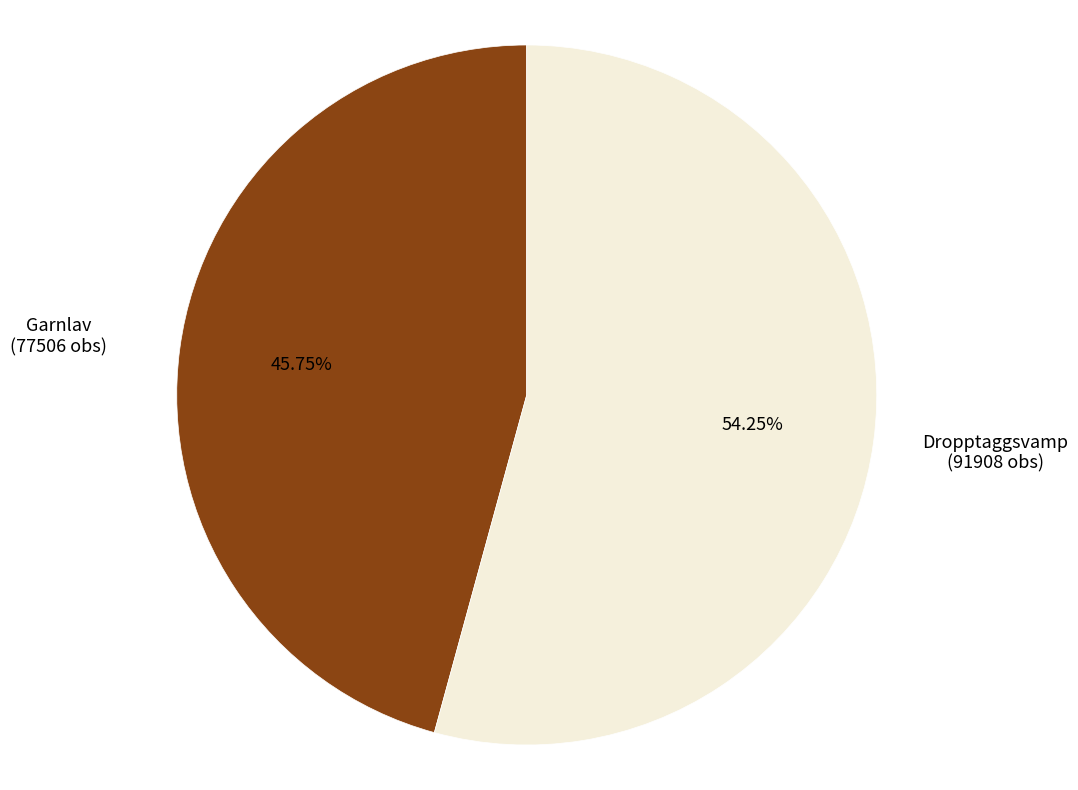

Does any single category account for the majority?

Yes